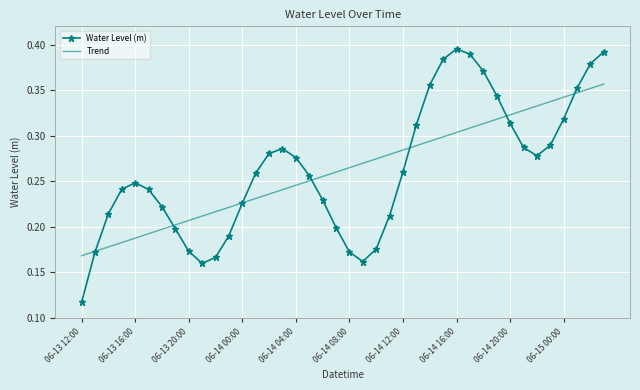

Which series has the widest spread of values?

Water Level (m)